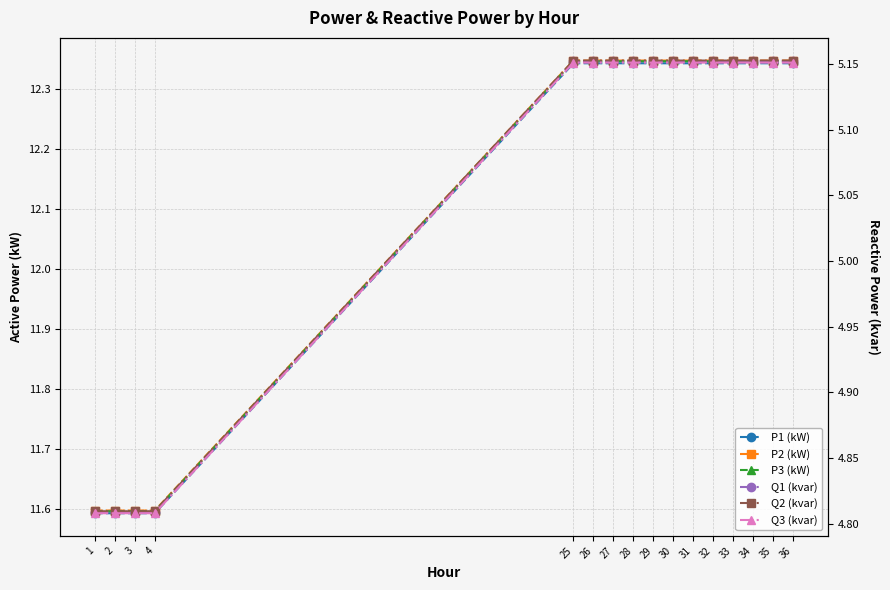

How many P2 (kW) values are between 12 and 13?

12